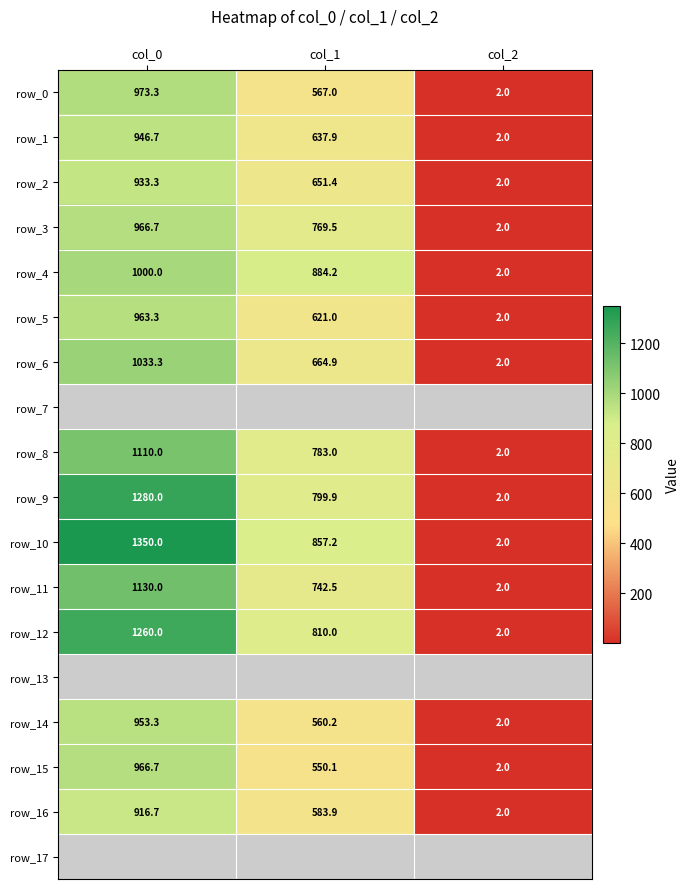

Reading left to right, transcribe all the data shown in this chart.

row_0: 973.3	567.0	2.0
row_1: 946.7	637.9	2.0
row_2: 933.3	651.4	2.0
row_3: 966.7	769.5	2.0
row_4: 1000.0	884.2	2.0
row_5: 963.3	621.0	2.0
row_6: 1033.3	664.9	2.0
row_7: 0.0	0.0	0.0
row_8: 1110.0	783.0	2.0
row_9: 1280.0	799.9	2.0
row_10: 1350.0	857.2	2.0
row_11: 1130.0	742.5	2.0
row_12: 1260.0	810.0	2.0
row_13: 0.0	0.0	0.0
row_14: 953.3	560.2	2.0
row_15: 966.7	550.1	2.0
row_16: 916.7	583.9	2.0
row_17: 0.0	0.0	0.0